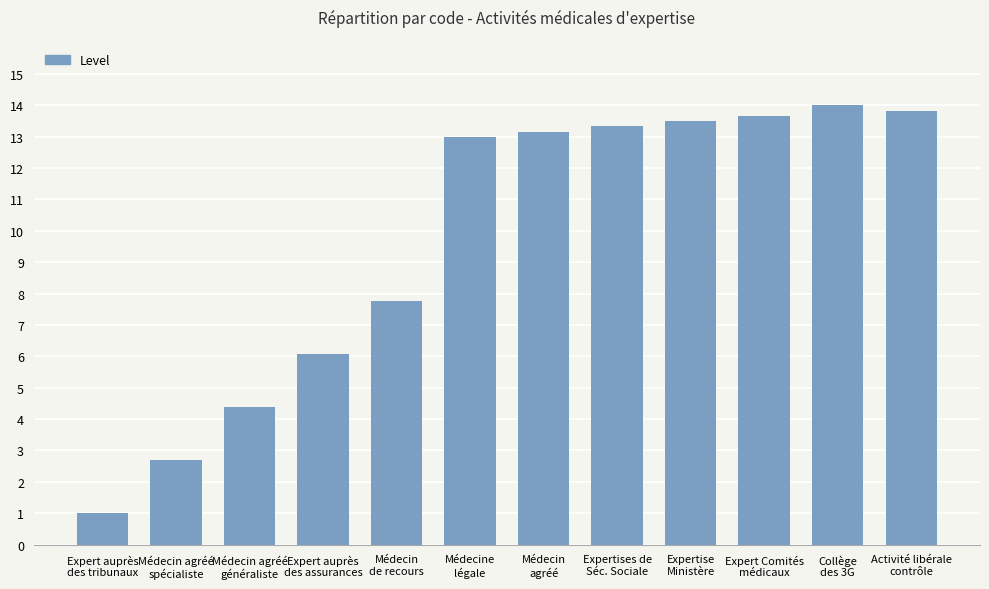

Rank the categories by value from lowest to highest.

Expert auprès
des tribunaux, Médecin agréé
spécialiste, Médecin agréé
généraliste, Expert auprès
des assurances, Médecin
de recours, Médecine
légale, Médecin
agréé, Expertises de
Séc. Sociale, Expertise
Ministère, Expert Comités
médicaux, Activité libérale
contrôle, Collège
des 3G